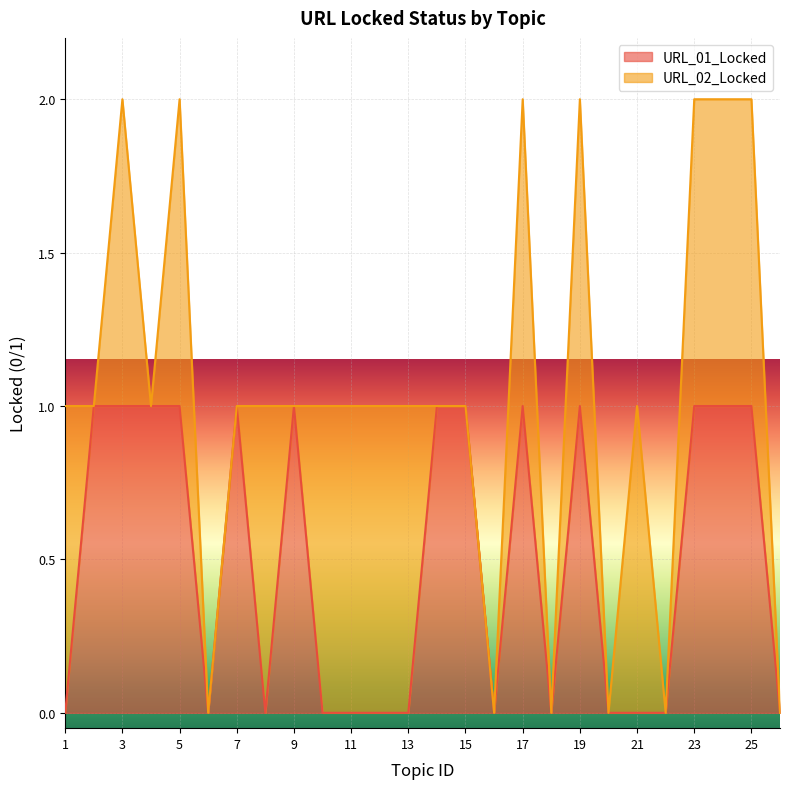

How many points are higher than both their immediate neighbors (excluding endpoints)?

4